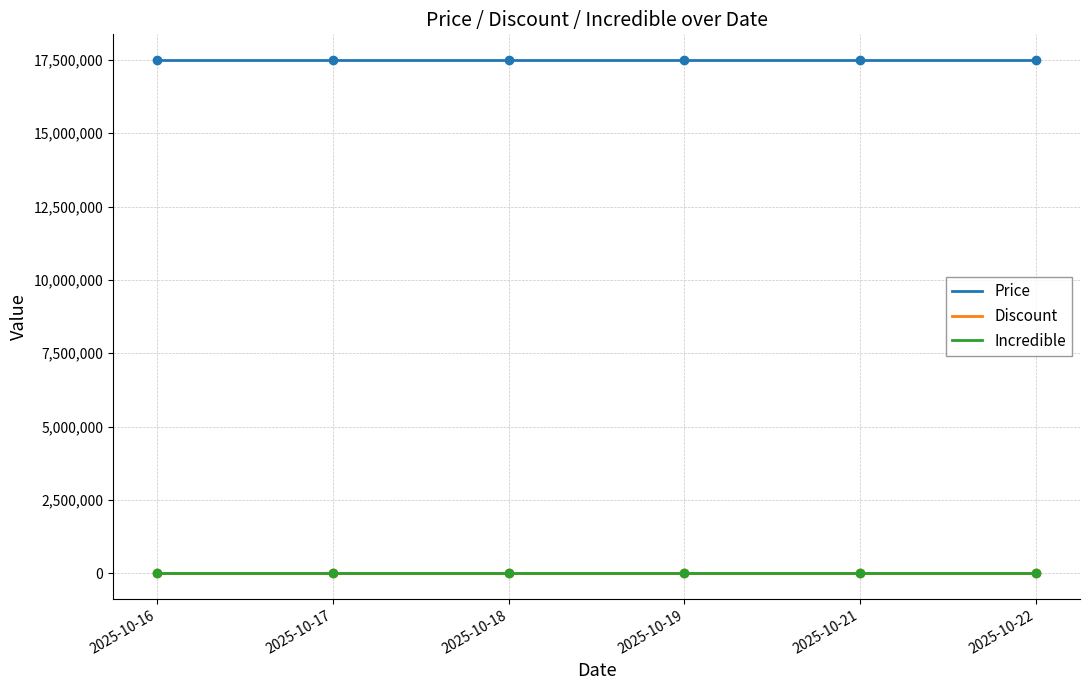

Reading left to right, what are all the values shown in this chart?

Price: 17498000	17498000	17498000	17498000	17498000	17498000
Discount: 0	0	0	0	0	0
Incredible: 0	0	0	0	0	0